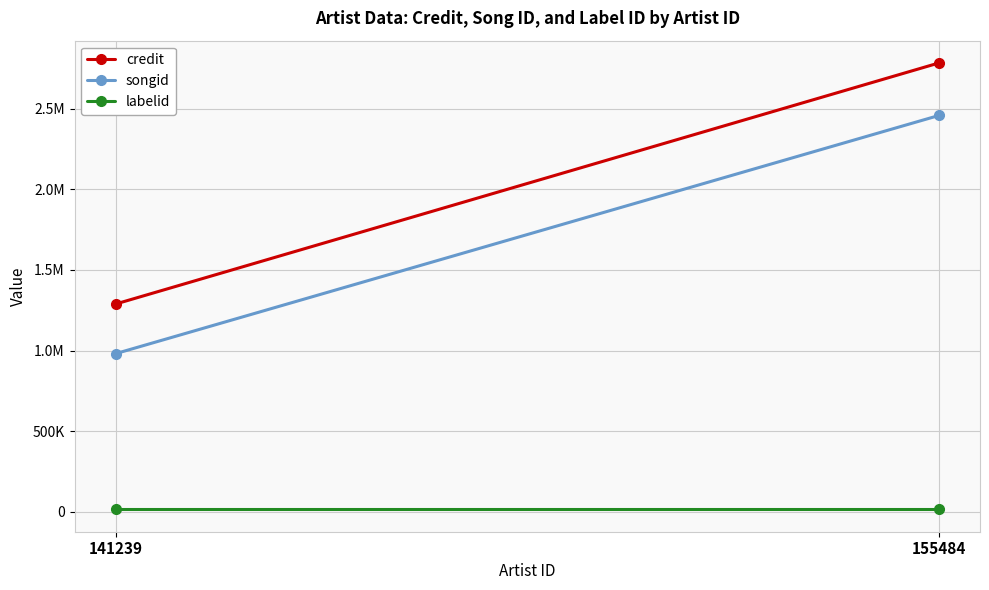

What value does the labelid series have at 155484?

15509